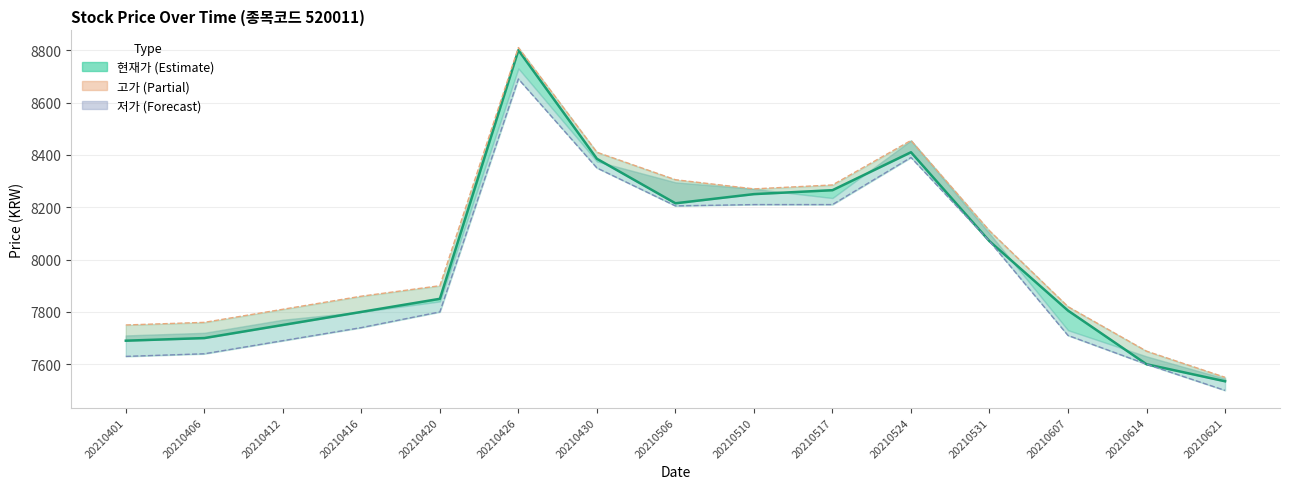

In 고가, how many points are higher than both neighbors (excluding endpoints)?

2